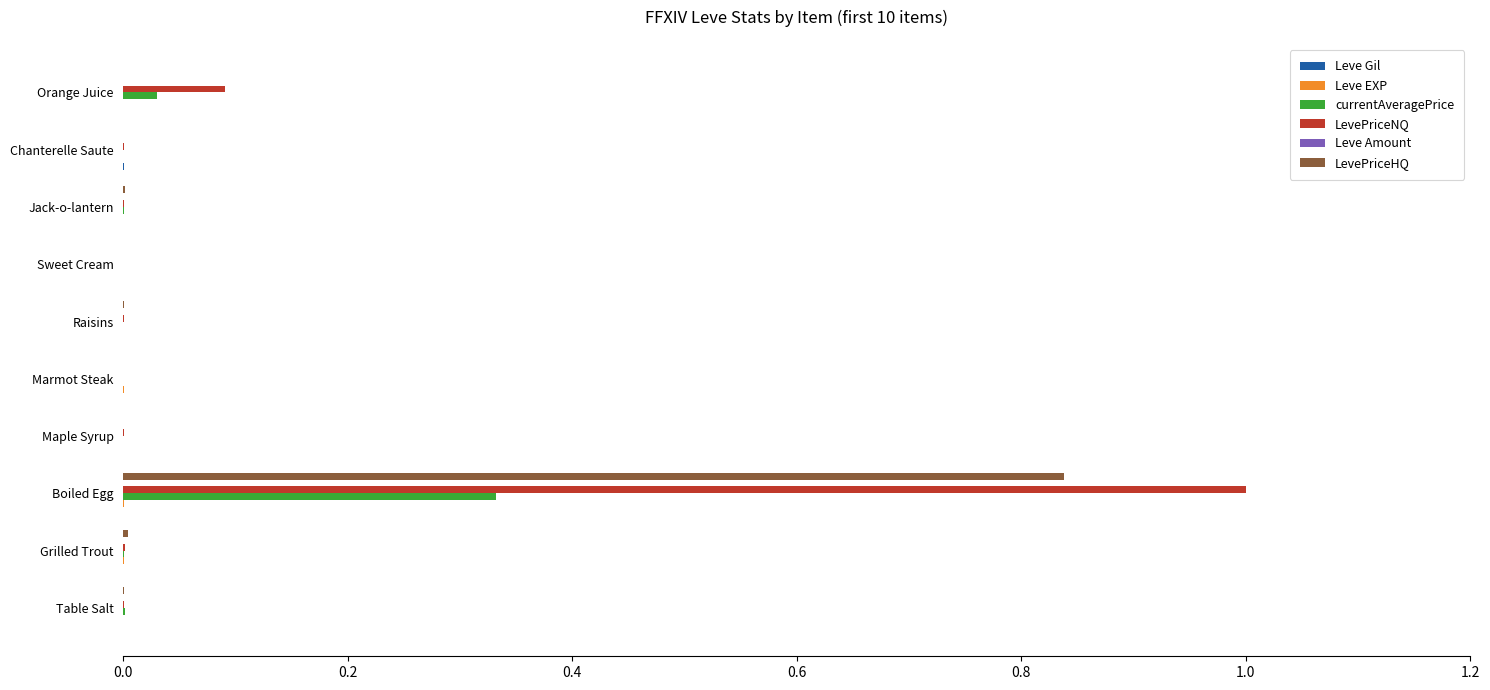

Which label corresponds to the largest value in the chart?

Boiled Egg